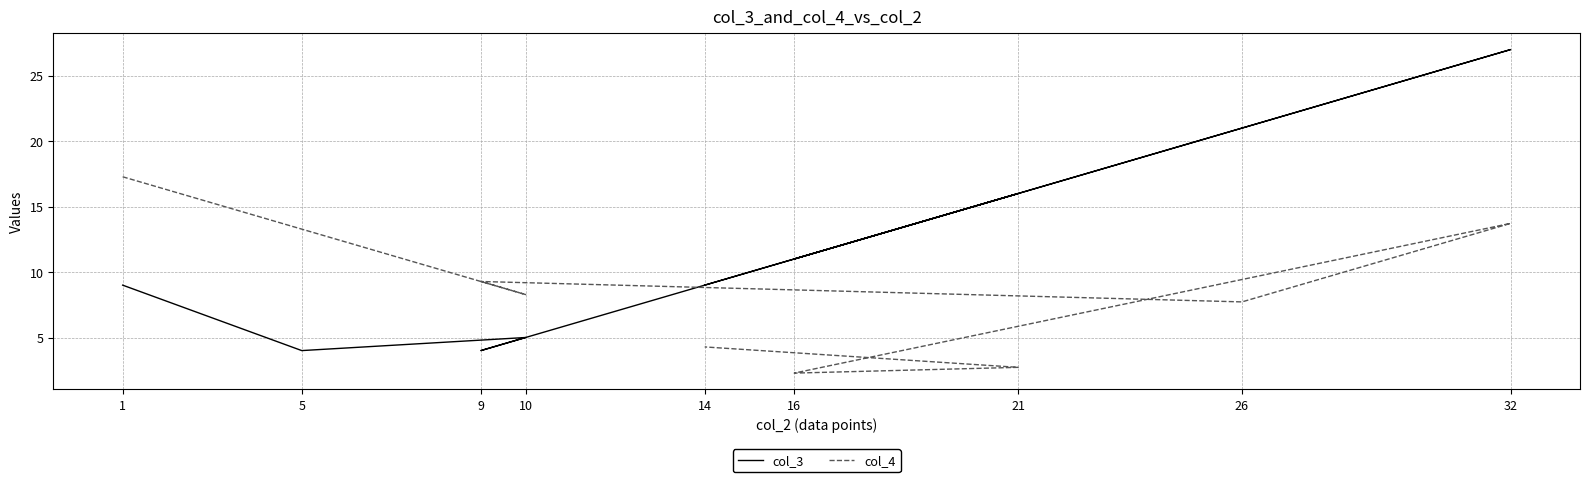

The col_4 series shows 2.7 at 5. True or false?

False